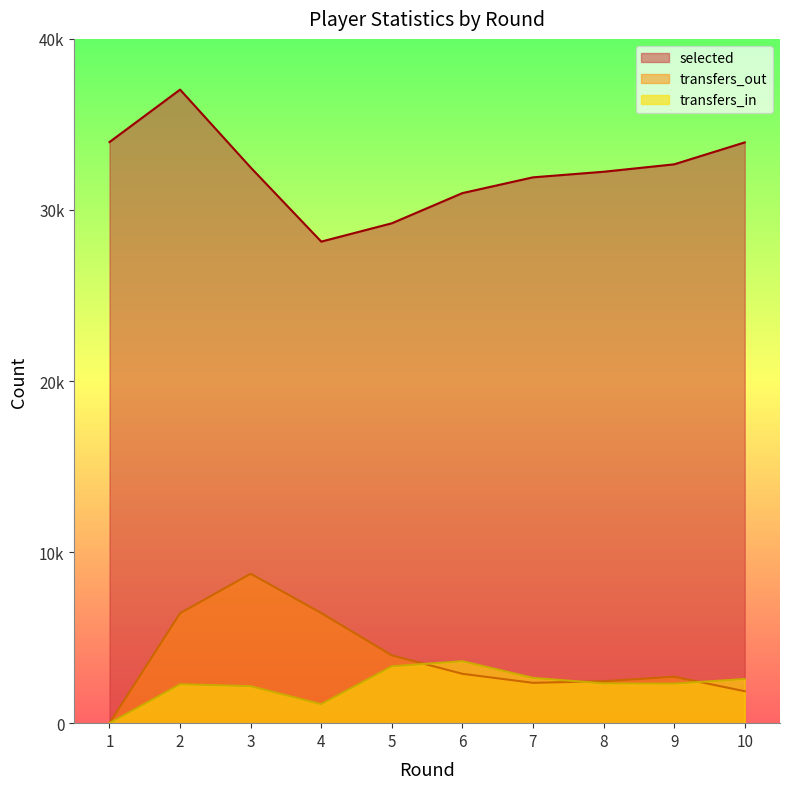

True or false: transfers_in and transfers_out cross at least once.

True